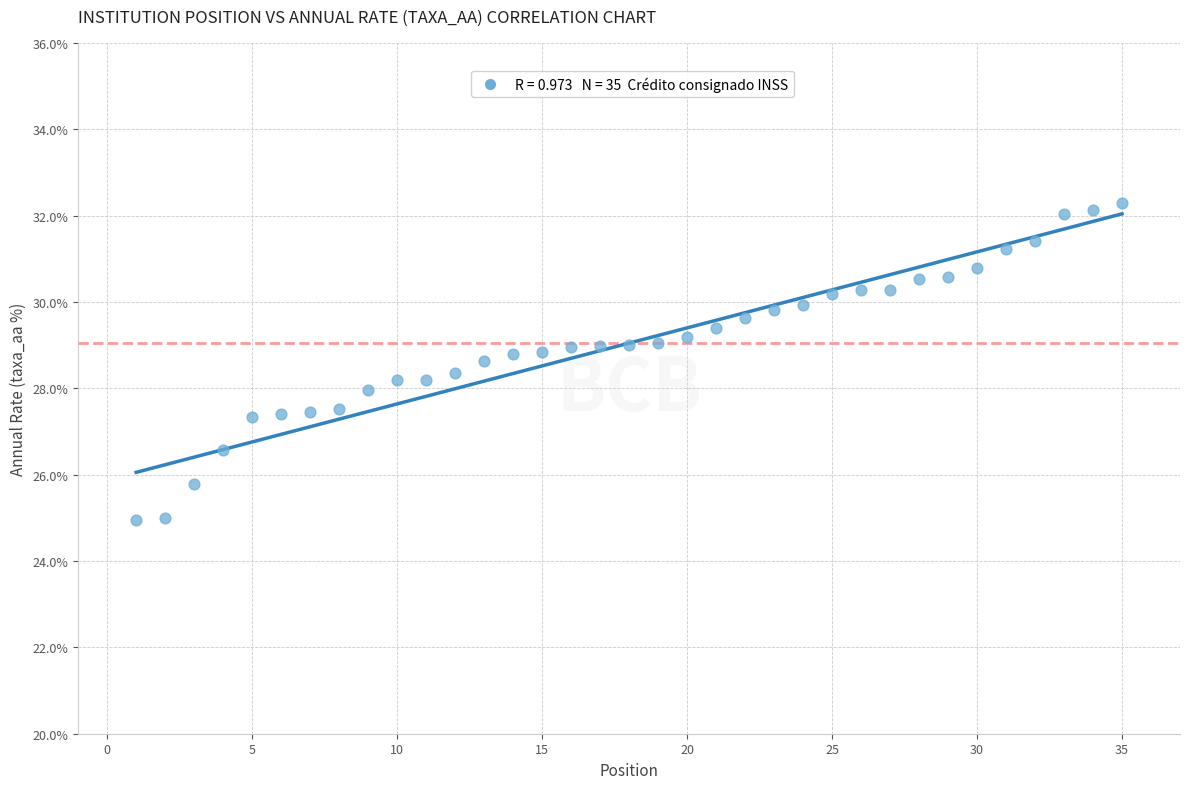

What is the range of X values (max minus min)?

34.0